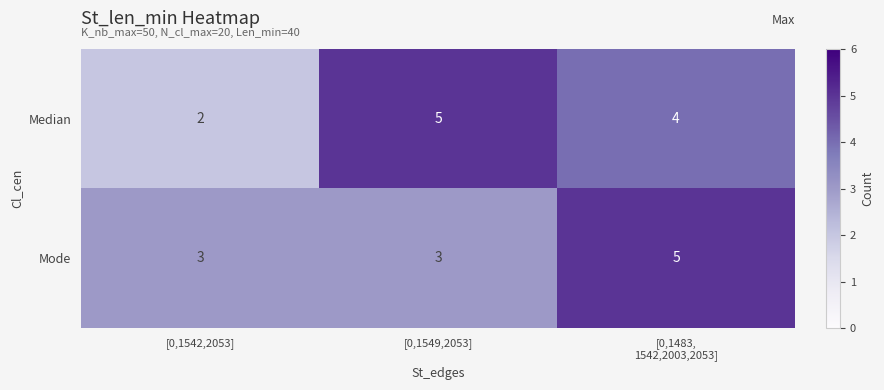

What is the difference between the maximum and minimum values in the Median series?

3